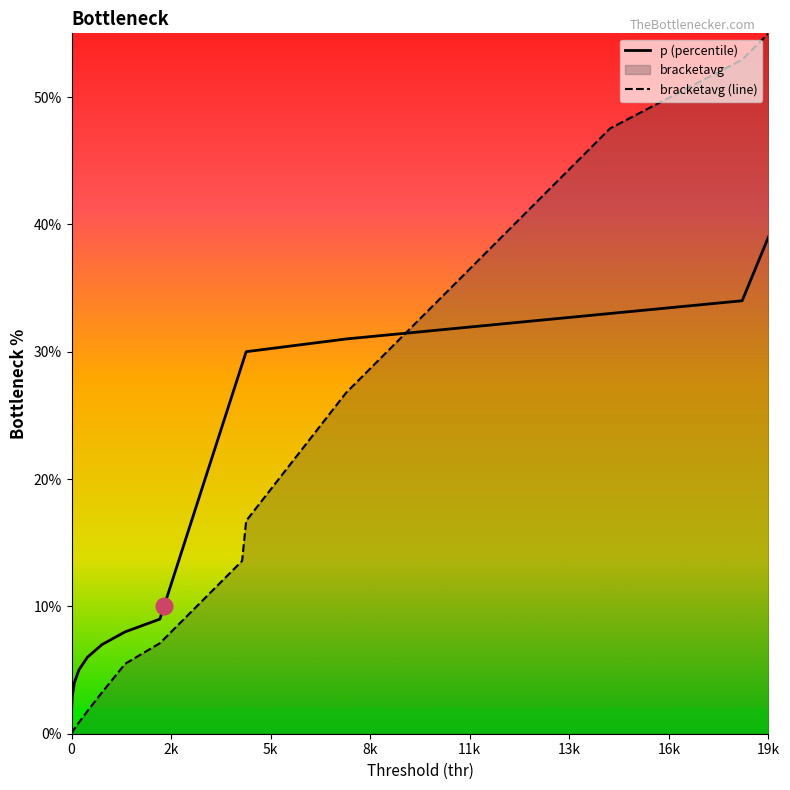

True or false: thr and p intersect in this chart.

True